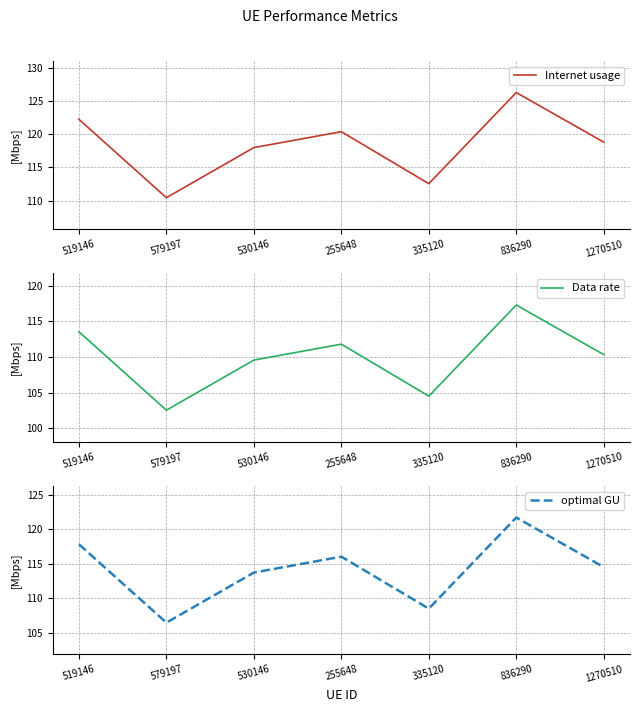

Rank the categories by optimal GU value from highest to lowest.

836290, 519146, 255648, 1270510, 530146, 335120, 579197